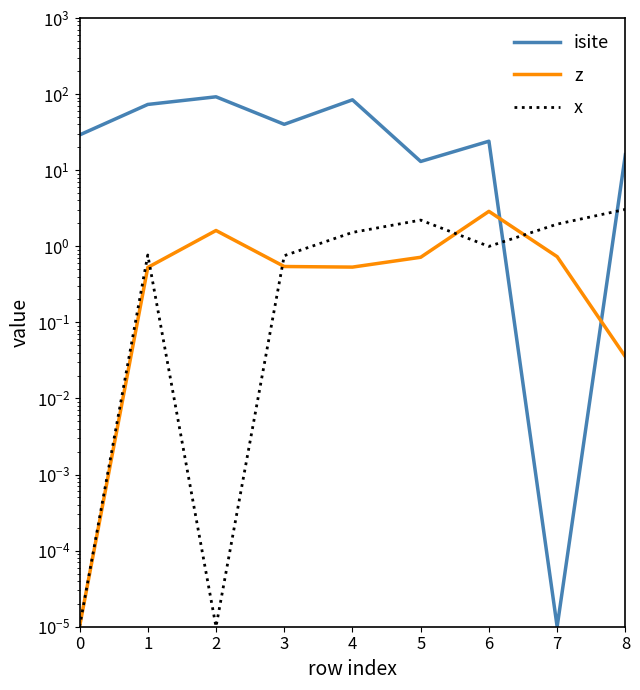

True or false: z has more than 1 interior local peaks.

True